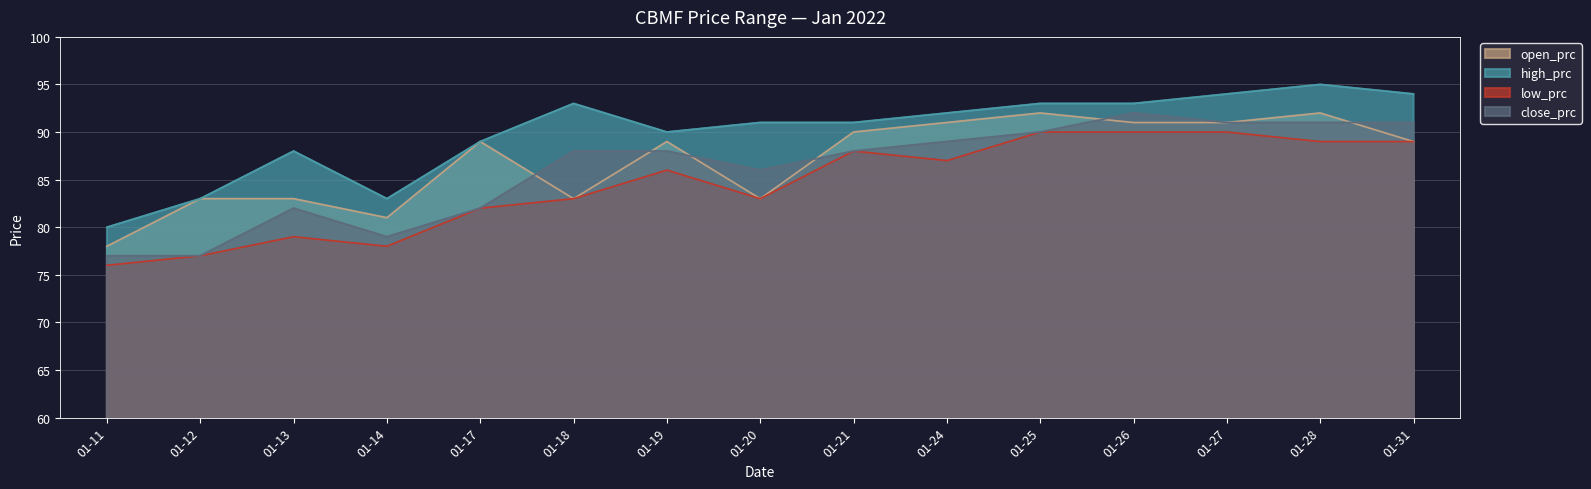

Is the value of high_prc at 2022-01-25 greater than the value of low_prc at 2022-01-25?

Yes